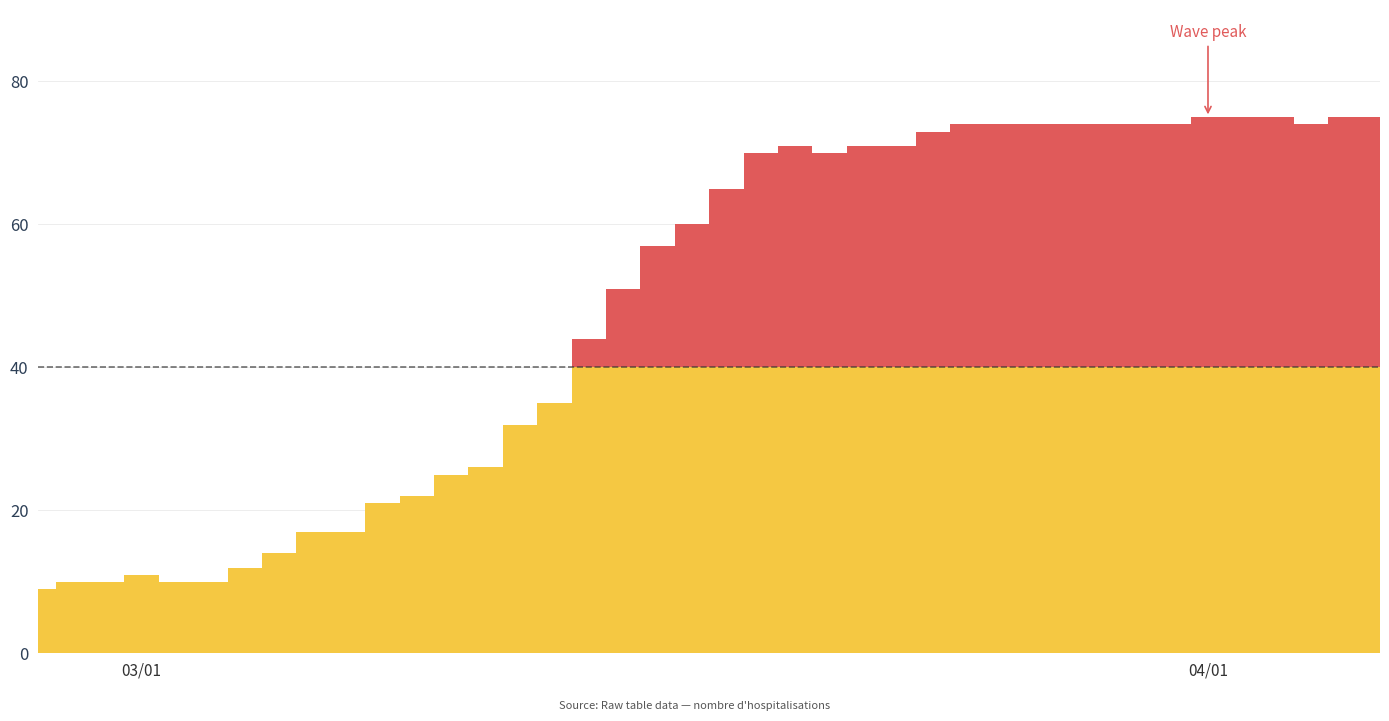

Where is the data nearest to the value 42?

2020-03-14